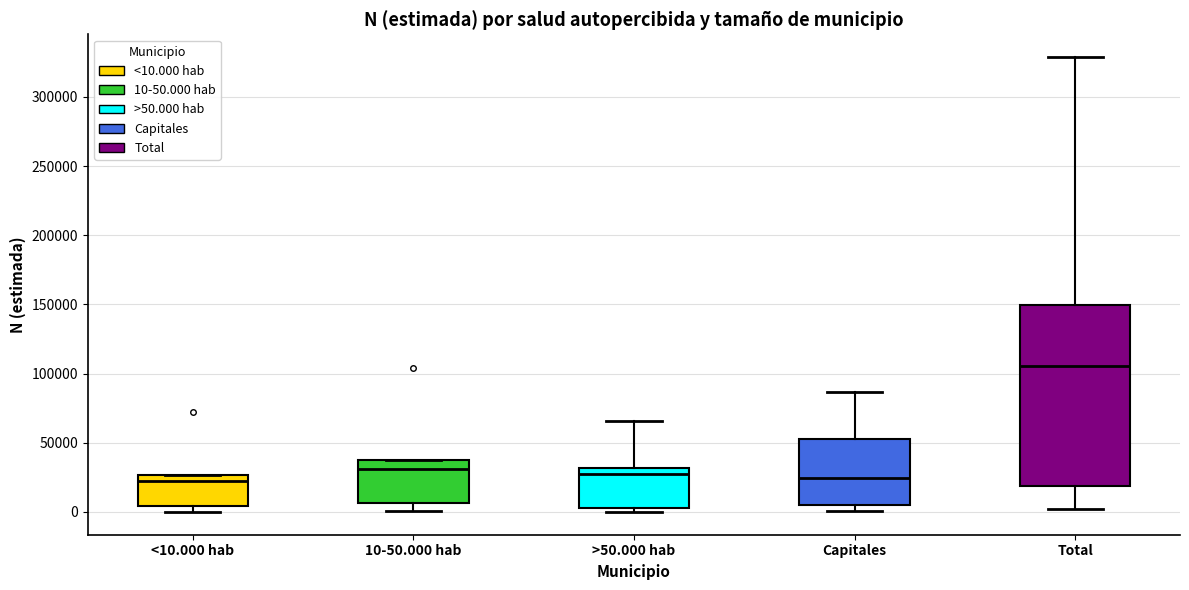

Reading left to right, read every box against the y-axis: the position of its median line, the range the box covers, and the ends of its whiskers. The values are not printed on the chart, so give them approximately, as read against the axis.

<10.000 hab: median 25000 (just below the box's upper edge), box 5000 to 25000, whiskers 0 to 25000
10-50.000 hab: median 30000, box 5000 to 40000, whiskers 0 to 40000
>50.000 hab: median 25000, box 5000 to 30000, whiskers 0 to 65000
Capitales: median 25000, box 5000 to 55000, whiskers 0 to 85000
Total: median 105000, box 20000 to 150000, whiskers 0 to 330000